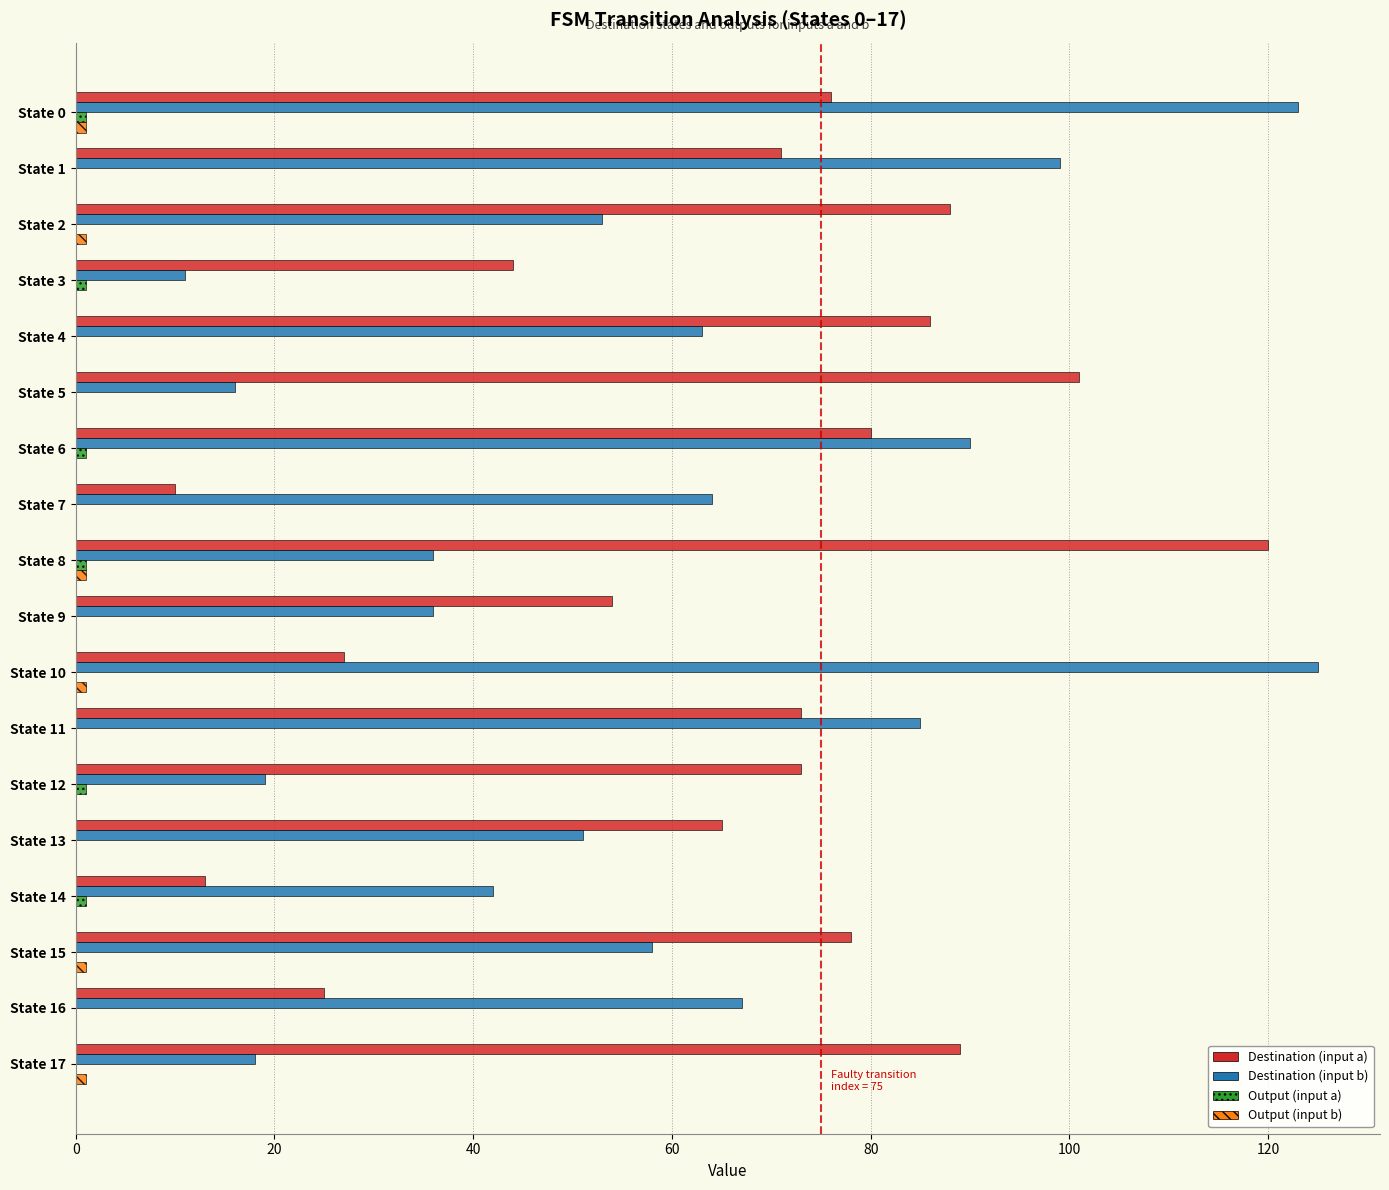

The Destination (input a) series shows 130 at State 0. True or false?

False